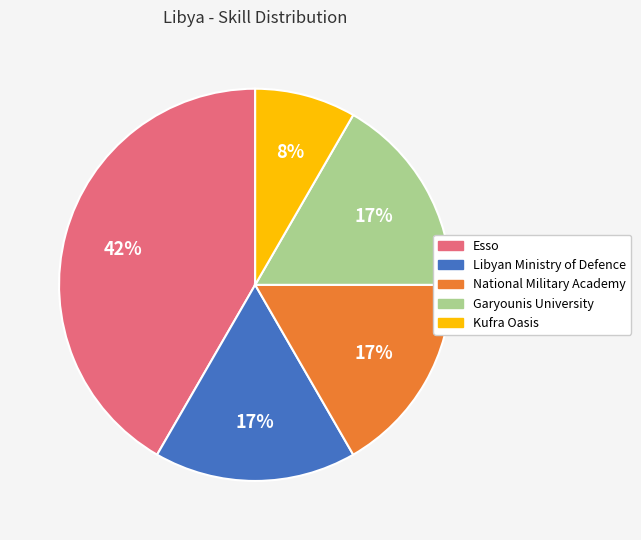

Is it true that Garyounis University is 3% of the pie?

False